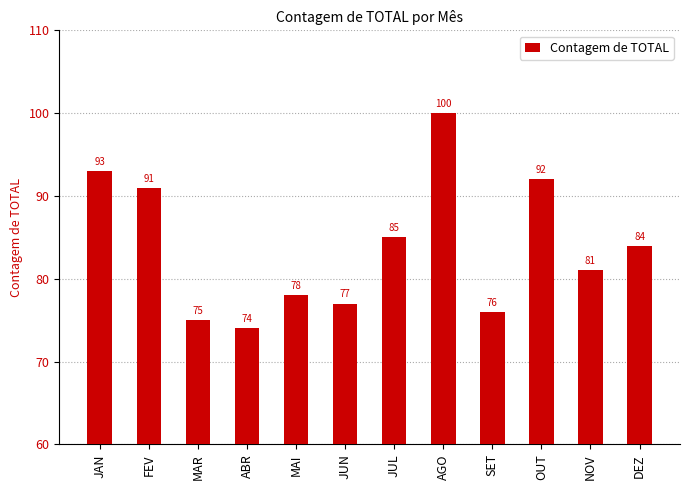

Does the chart contain any negative values?

No